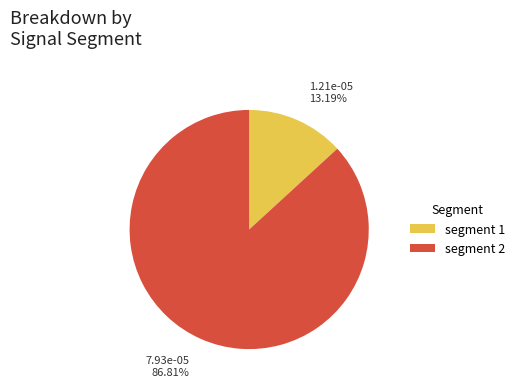

What is the largest slice in the pie chart?

segment 2